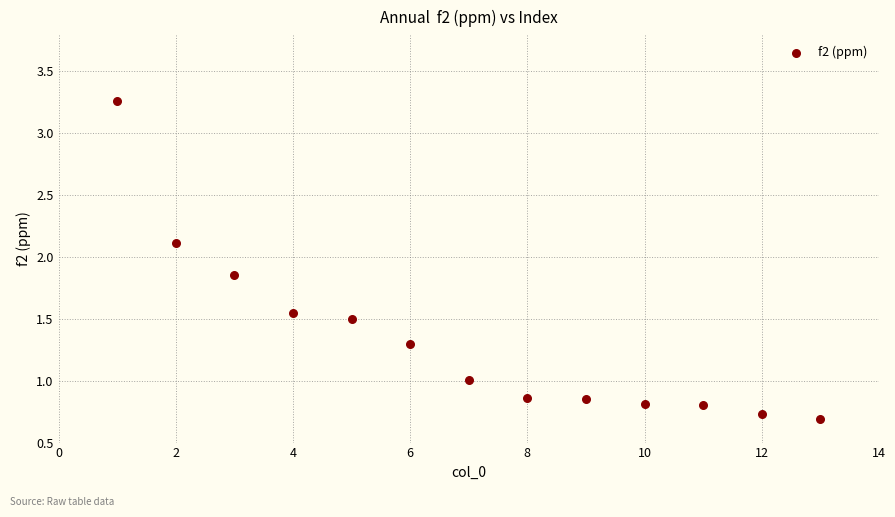

What is the range of X values (max minus min)?

12.0